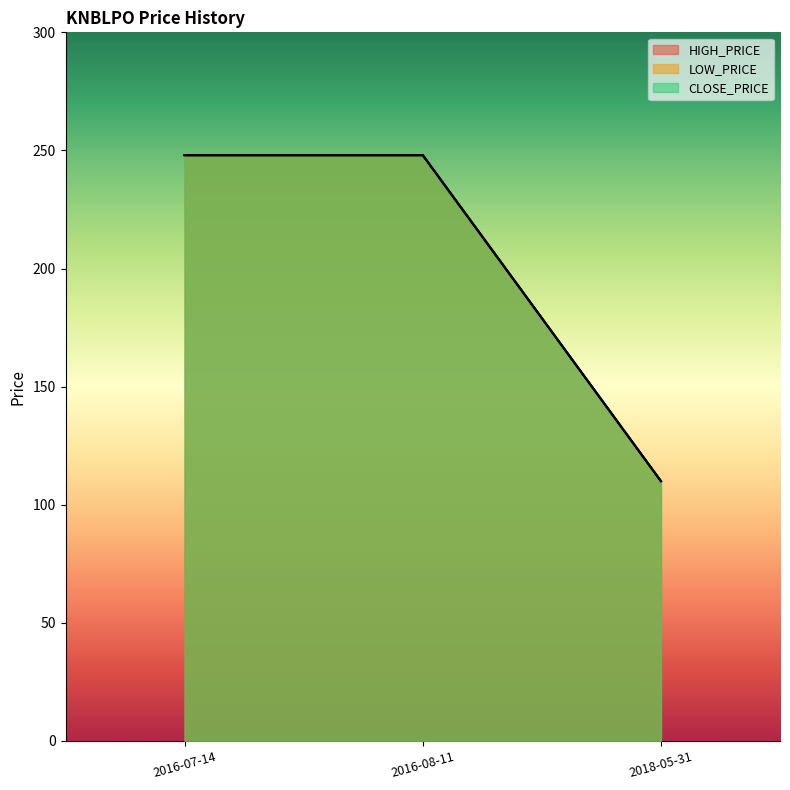

At 2016-08-11, list the series in order from largest to smallest.

HIGH_PRICE, LOW_PRICE, CLOSE_PRICE